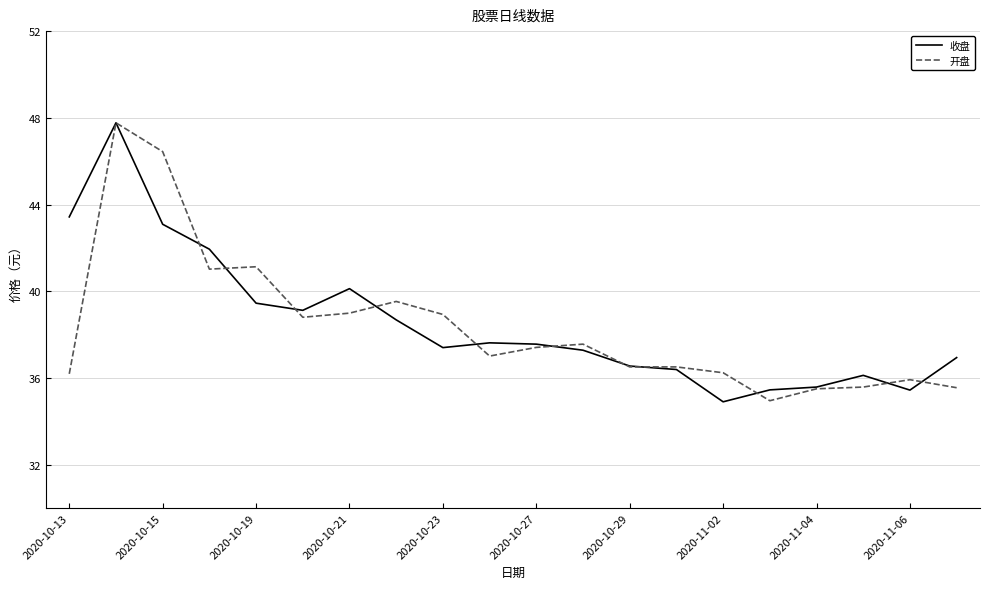

What is the smallest value displayed?

34.9